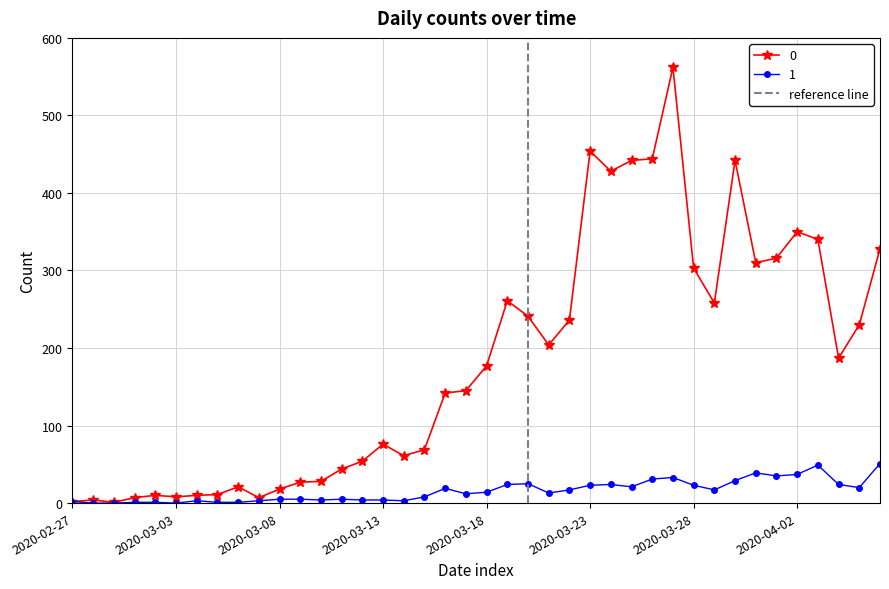

Count the values in the range 0 to 1.

2